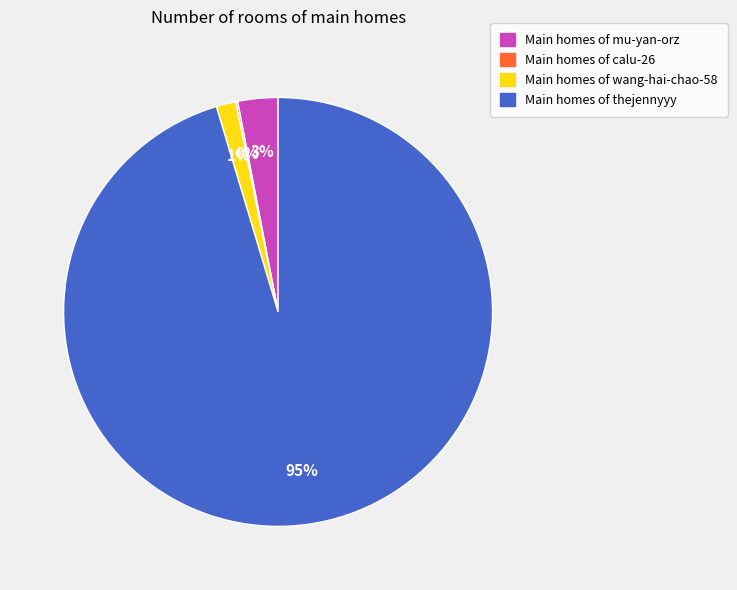

Does any single category account for the majority?

Yes